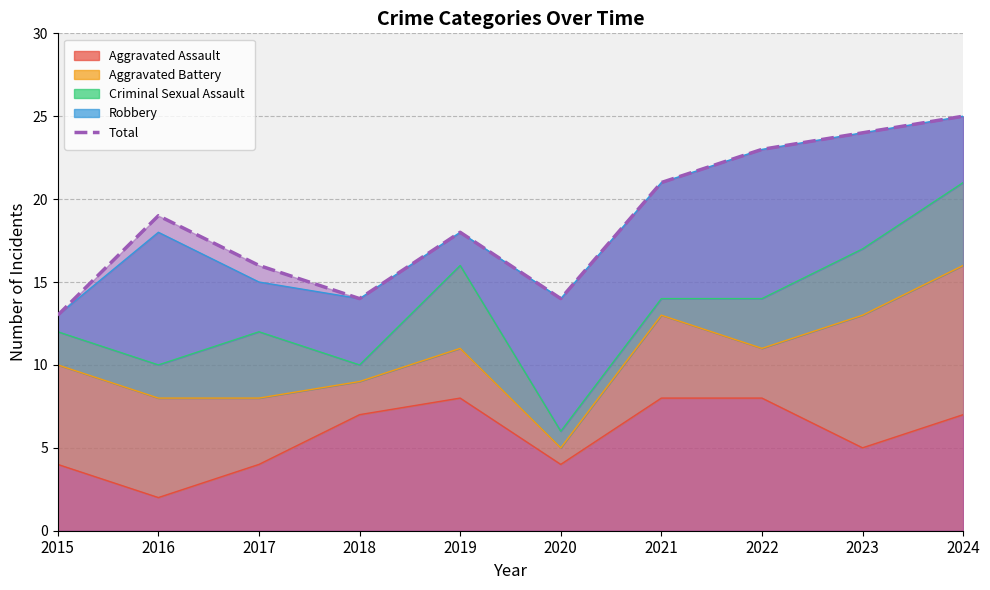

How many points are higher than both their immediate neighbors (excluding endpoints)?

2